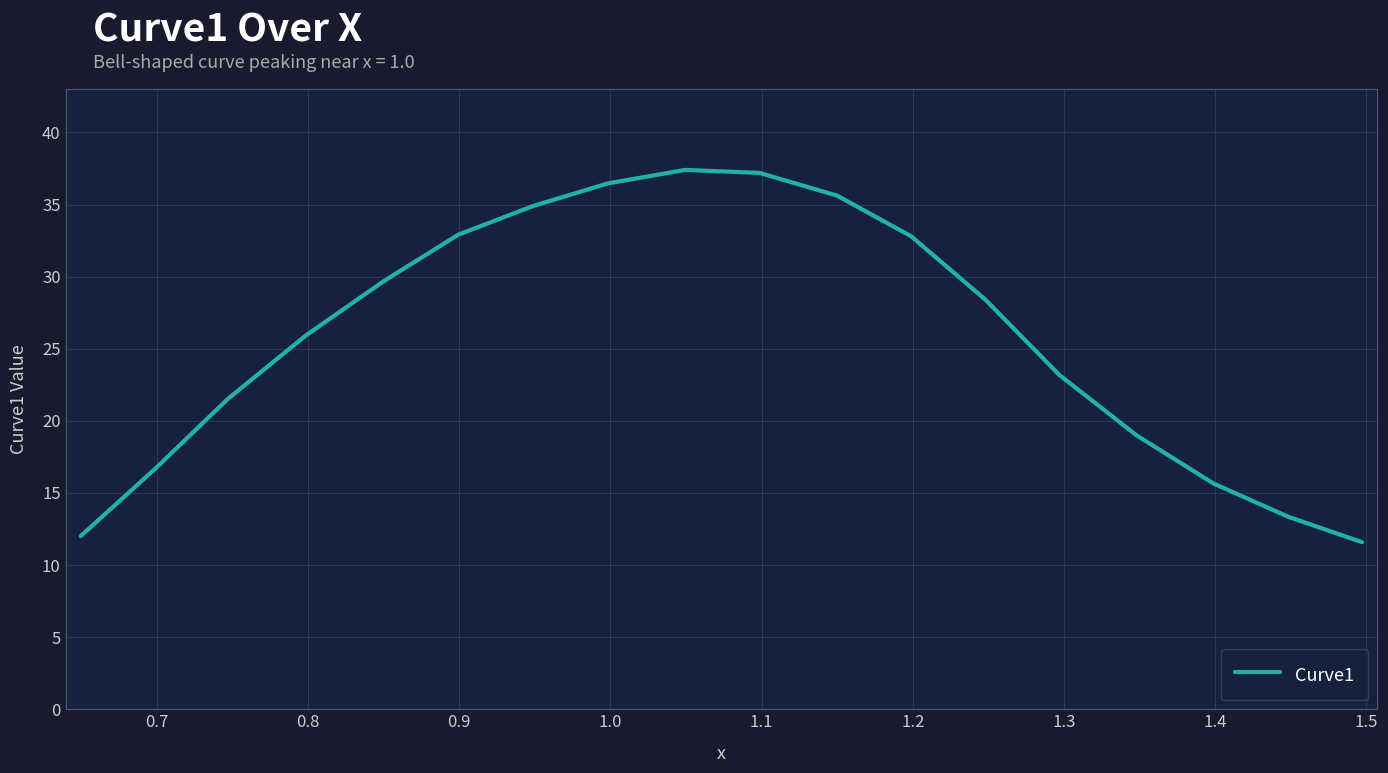

What is the difference between the maximum and minimum values?

25.8